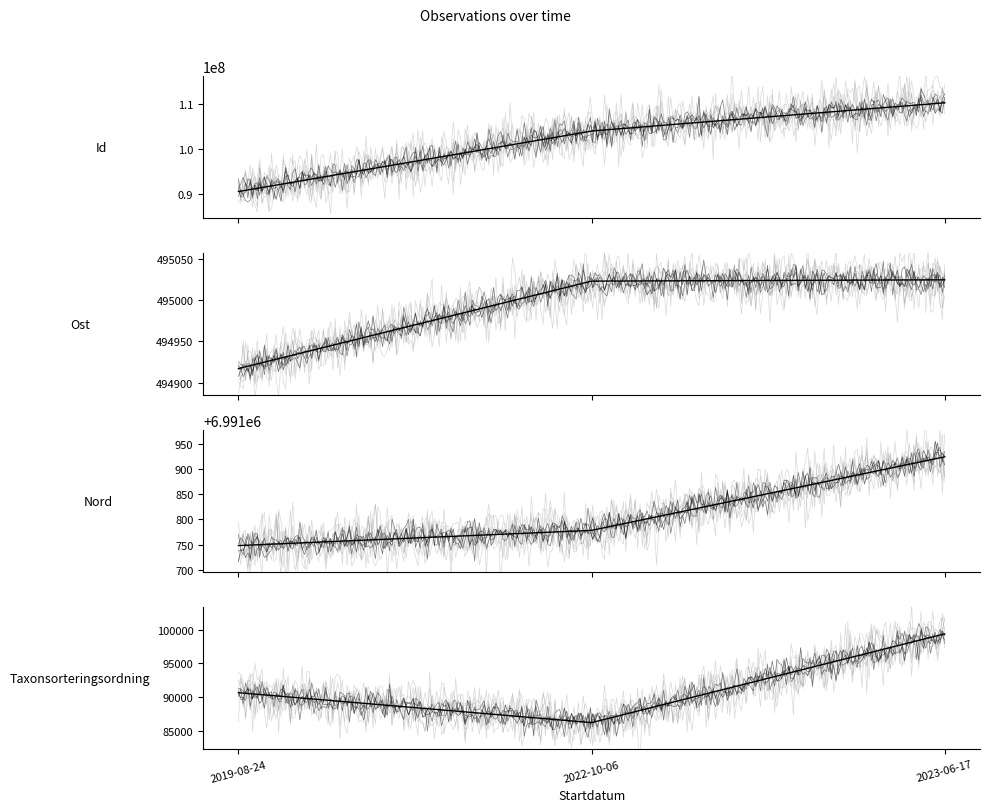

Reading left to right, extract all data points from this chart.

Id: 2019-08-24=90643329.0	2022-10-06=103955092.0	2023-06-17=110156305.0
Ost: 2019-08-24=494916.9	2022-10-06=495022.7	2023-06-17=495024.3
Nord: 2019-08-24=6991748.0	2022-10-06=6991778.2	2023-06-17=6991924.3
Taxonsorteringsordning: 2019-08-24=90649.0	2022-10-06=86196.0	2023-06-17=99398.0